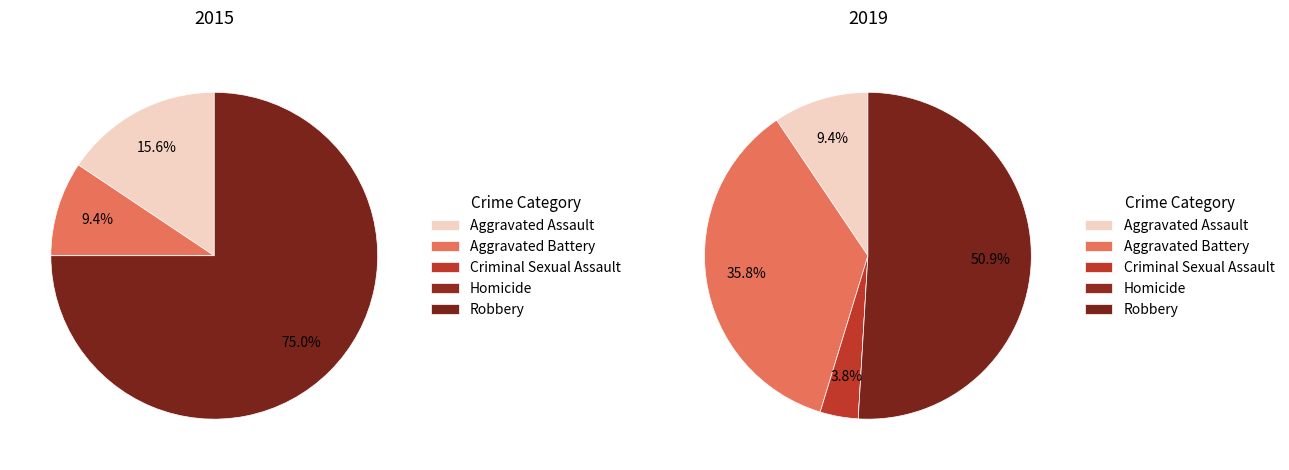

What is the total percentage of 4 and values_2019?

60.4%